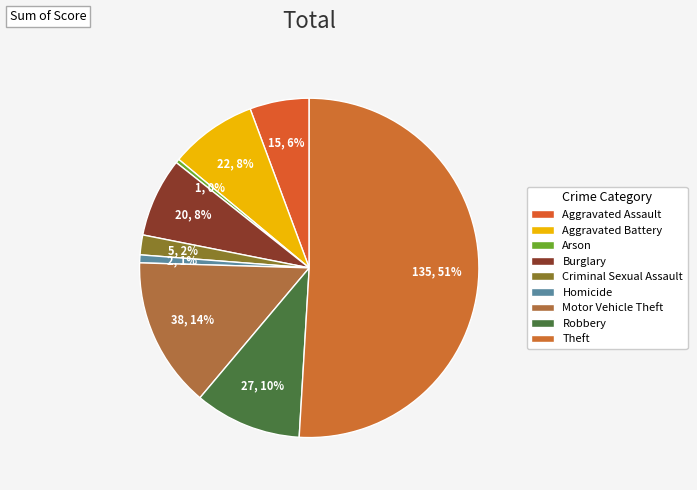

Count the number of slices in the pie.

9